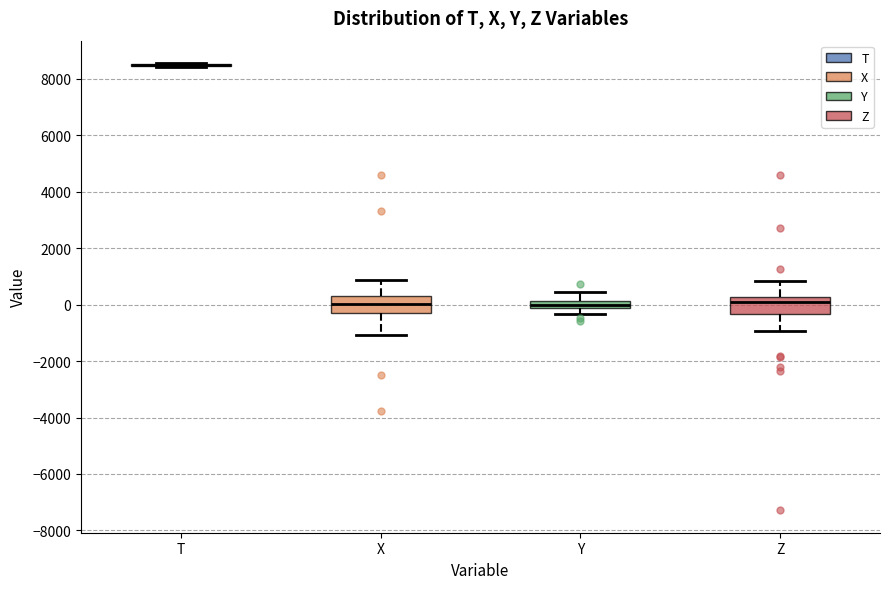

Where is the upper edge of the box for X on the y-axis? The values are not printed on the chart, so give them approximately, as read against the axis.

400